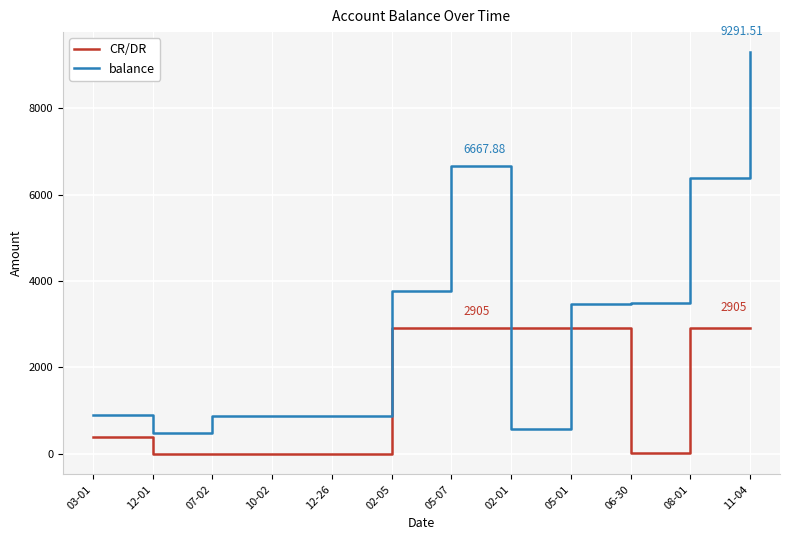

At which label is balance closest to 4891?

02-05